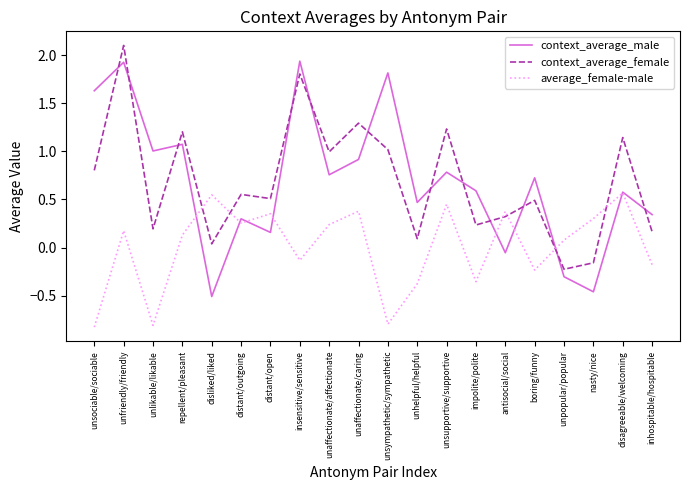

What is the minimum value shown in the chart?

-0.8